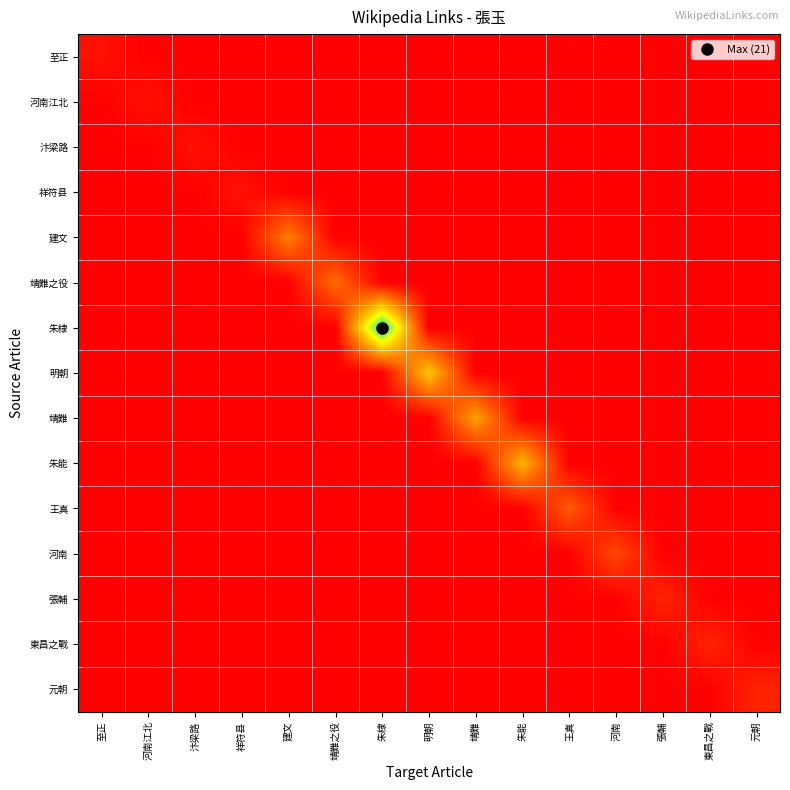

Reading left to right, list all the values displayed in this chart.

至正: 至正=1	河南江北=0	汴梁路=0	祥符县=0	建文=0	靖難之役=0	朱棣=0	明朝=0	靖難=0	朱能=0	王真=0	河南=0	張輔=0	東昌之戰=0	元朝=0
河南江北: 至正=0	河南江北=1	汴梁路=0	祥符县=0	建文=0	靖難之役=0	朱棣=0	明朝=0	靖難=0	朱能=0	王真=0	河南=0	張輔=0	東昌之戰=0	元朝=0
汴梁路: 至正=0	河南江北=0	汴梁路=1	祥符县=0	建文=0	靖難之役=0	朱棣=0	明朝=0	靖難=0	朱能=0	王真=0	河南=0	張輔=0	東昌之戰=0	元朝=0
祥符县: 至正=0	河南江北=0	汴梁路=0	祥符县=1	建文=0	靖難之役=0	朱棣=0	明朝=0	靖難=0	朱能=0	王真=0	河南=0	張輔=0	東昌之戰=0	元朝=0
建文: 至正=0	河南江北=0	汴梁路=0	祥符县=0	建文=7	靖難之役=0	朱棣=0	明朝=0	靖難=0	朱能=0	王真=0	河南=0	張輔=0	東昌之戰=0	元朝=0
靖難之役: 至正=0	河南江北=0	汴梁路=0	祥符县=0	建文=0	靖難之役=6	朱棣=0	明朝=0	靖難=0	朱能=0	王真=0	河南=0	張輔=0	東昌之戰=0	元朝=0
朱棣: 至正=0	河南江北=0	汴梁路=0	祥符县=0	建文=0	靖難之役=0	朱棣=21	明朝=0	靖難=0	朱能=0	王真=0	河南=0	張輔=0	東昌之戰=0	元朝=0
明朝: 至正=0	河南江北=0	汴梁路=0	祥符县=0	建文=0	靖難之役=0	朱棣=0	明朝=11	靖難=0	朱能=0	王真=0	河南=0	張輔=0	東昌之戰=0	元朝=0
靖難: 至正=0	河南江北=0	汴梁路=0	祥符县=0	建文=0	靖難之役=0	朱棣=0	明朝=0	靖難=9	朱能=0	王真=0	河南=0	張輔=0	東昌之戰=0	元朝=0
朱能: 至正=0	河南江北=0	汴梁路=0	祥符县=0	建文=0	靖難之役=0	朱棣=0	明朝=0	靖難=0	朱能=10	王真=0	河南=0	張輔=0	東昌之戰=0	元朝=0
王真: 至正=0	河南江北=0	汴梁路=0	祥符县=0	建文=0	靖難之役=0	朱棣=0	明朝=0	靖難=0	朱能=0	王真=5	河南=0	張輔=0	東昌之戰=0	元朝=0
河南: 至正=0	河南江北=0	汴梁路=0	祥符县=0	建文=0	靖難之役=0	朱棣=0	明朝=0	靖難=0	朱能=0	王真=0	河南=4	張輔=0	東昌之戰=0	元朝=0
張輔: 至正=0	河南江北=0	汴梁路=0	祥符县=0	建文=0	靖難之役=0	朱棣=0	明朝=0	靖難=0	朱能=0	王真=0	河南=0	張輔=2	東昌之戰=0	元朝=0
東昌之戰: 至正=0	河南江北=0	汴梁路=0	祥符县=0	建文=0	靖難之役=0	朱棣=0	明朝=0	靖難=0	朱能=0	王真=0	河南=0	張輔=0	東昌之戰=2	元朝=0
元朝: 至正=0	河南江北=0	汴梁路=0	祥符县=0	建文=0	靖難之役=0	朱棣=0	明朝=0	靖難=0	朱能=0	王真=0	河南=0	張輔=0	東昌之戰=0	元朝=2